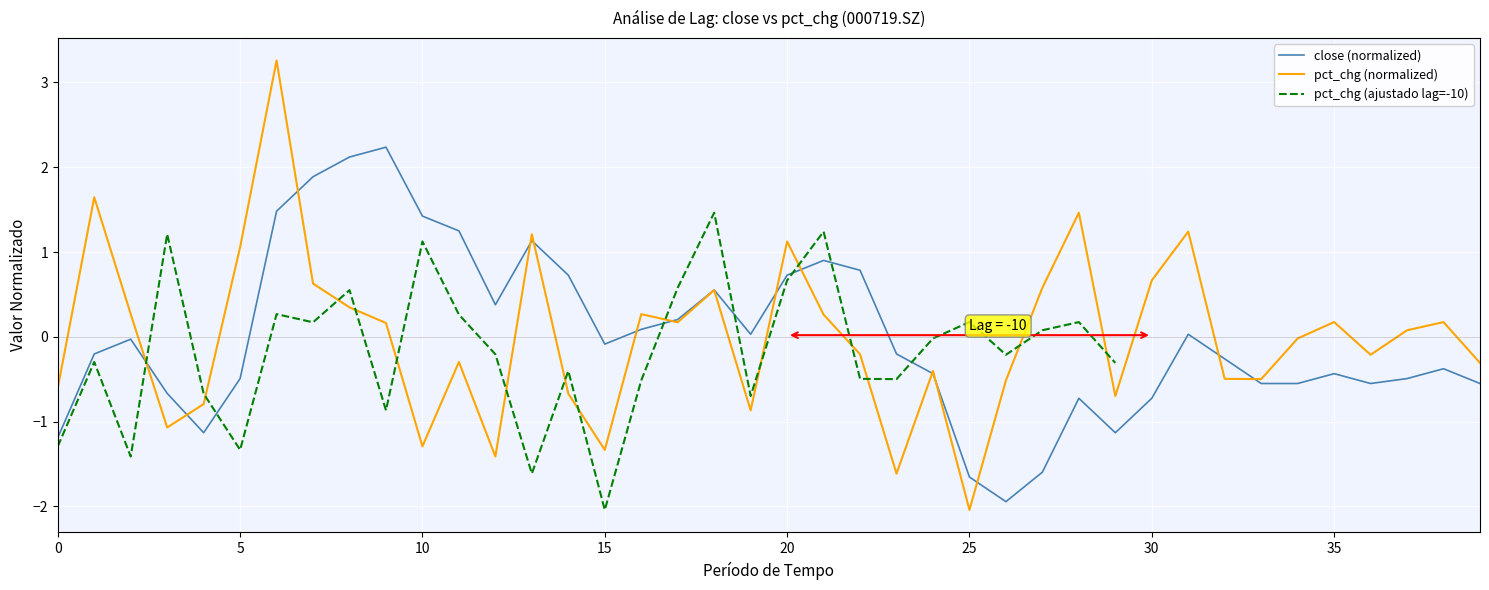

The close (normalized) series shows 0.3 at 22. True or false?

False